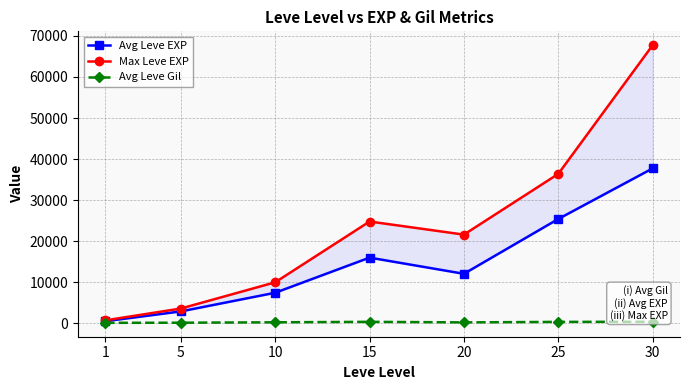

Reading left to right, what are all the values shown in this chart?

Avg Leve EXP: 510	2898	7443	15997	12057	25408	37728
Max Leve EXP: 720	3600	9990	24790	21600	36390	67730
Avg Leve Gil: 113	146	244	359	223	346	375